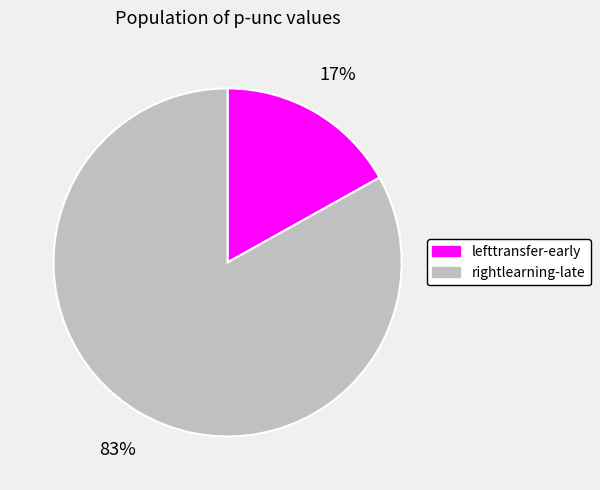

Between lefttransfer-early and rightlearning-late, which is larger?

rightlearning-late